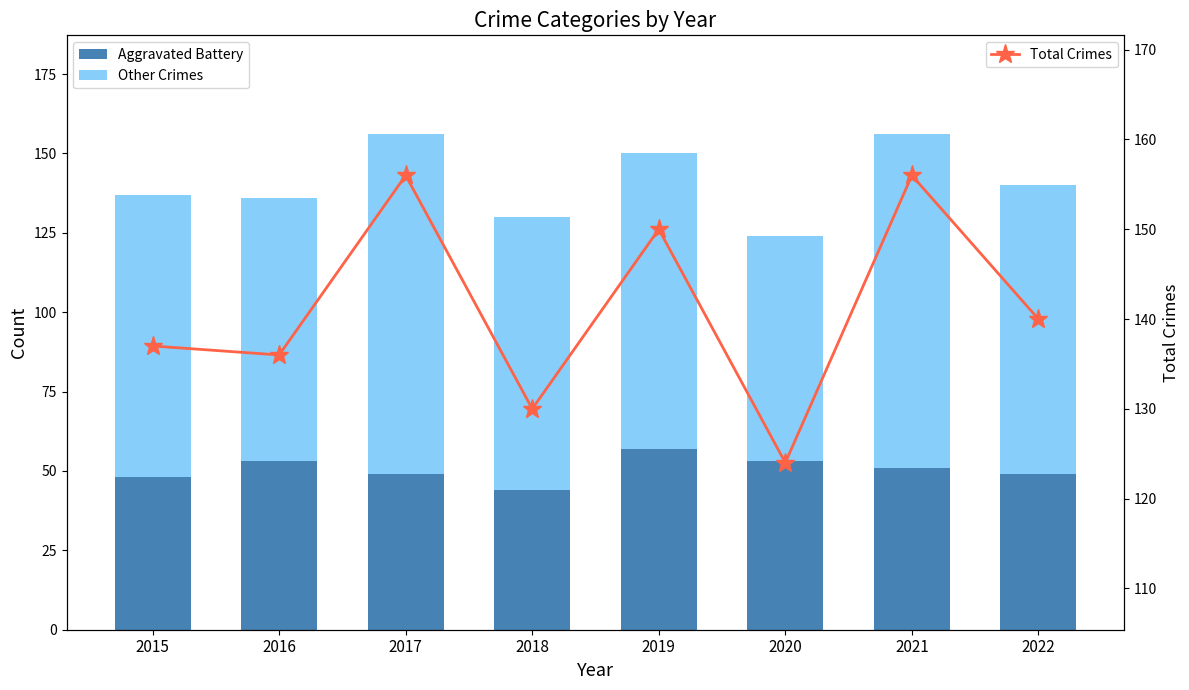

What is the value of the Other Crimes bar at the 3rd from the left?

107